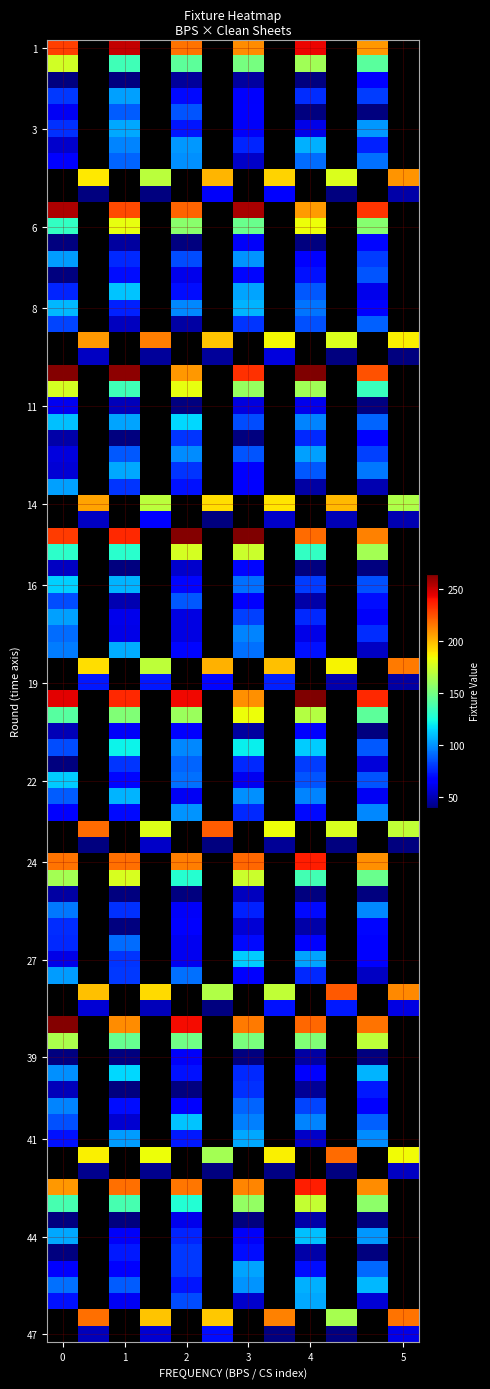

Which has a higher value, 6 or 4?

6